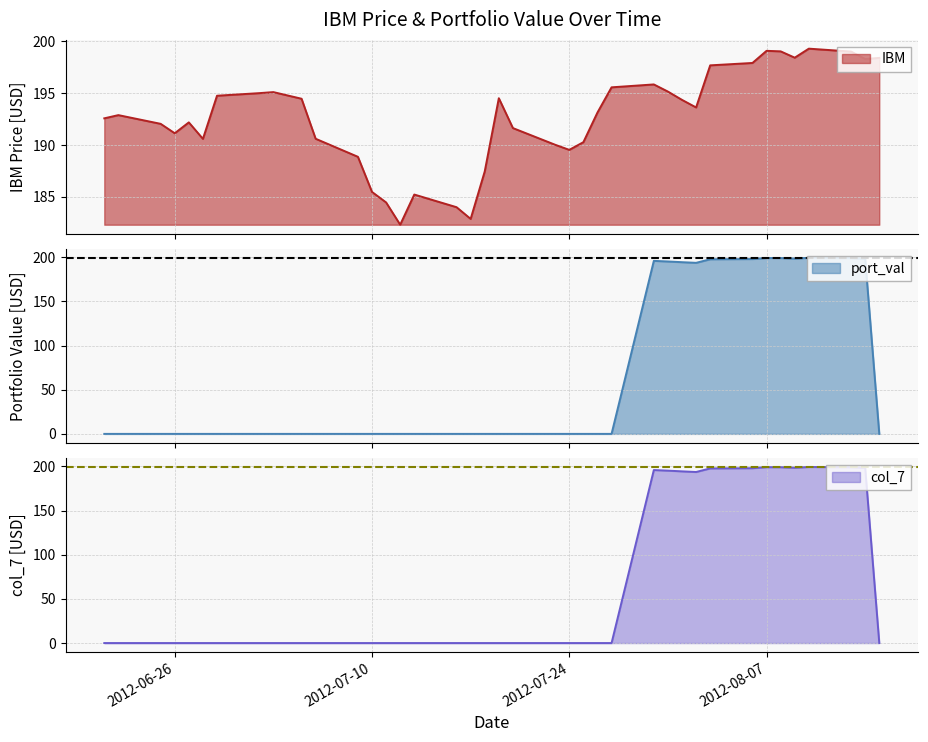

At 2012-07-30, list the series in order from smallest to largest.

IBM, port_val, col_7